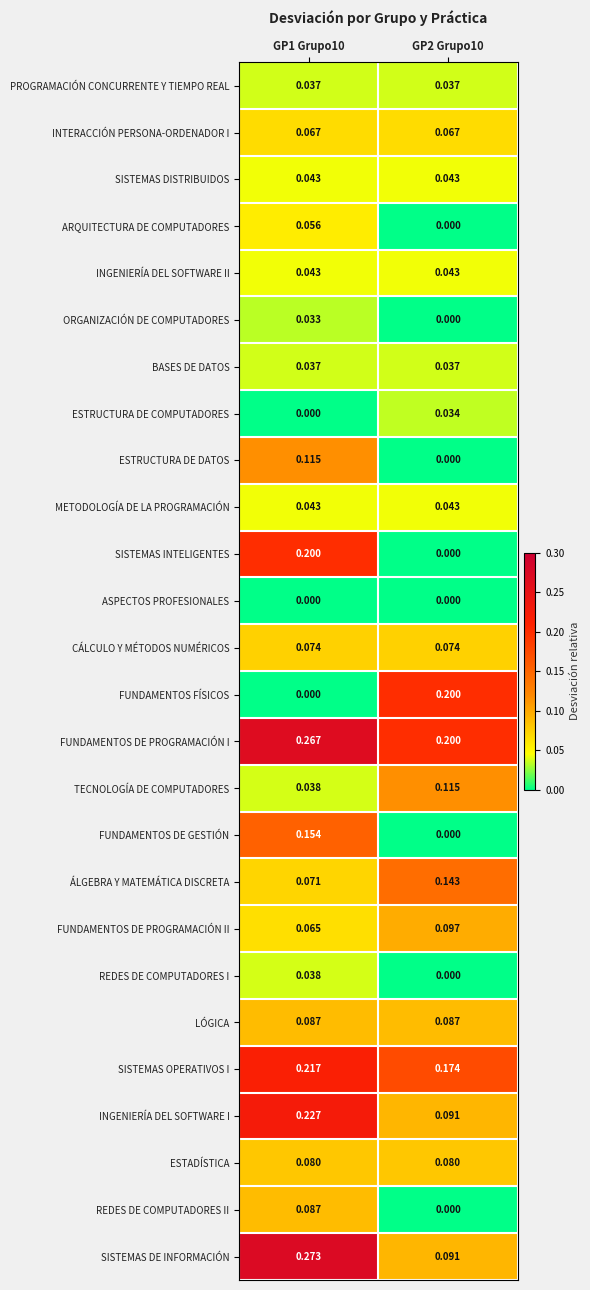

Reading right to left, extract all data points from this chart.

PROGRAMACIÓN CONCURRENTE Y TIEMPO REAL: GP2 Grupo10=0.0	GP1 Grupo10=0.0
INTERACCIÓN PERSONA-ORDENADOR I: GP2 Grupo10=0.1	GP1 Grupo10=0.1
SISTEMAS DISTRIBUIDOS: GP2 Grupo10=0.0	GP1 Grupo10=0.0
ARQUITECTURA DE COMPUTADORES: GP2 Grupo10=0.0	GP1 Grupo10=0.1
INGENIERÍA DEL SOFTWARE II: GP2 Grupo10=0.0	GP1 Grupo10=0.0
ORGANIZACIÓN DE COMPUTADORES: GP2 Grupo10=0.0	GP1 Grupo10=0.0
BASES DE DATOS: GP2 Grupo10=0.0	GP1 Grupo10=0.0
ESTRUCTURA DE COMPUTADORES: GP2 Grupo10=0.0	GP1 Grupo10=0.0
ESTRUCTURA DE DATOS: GP2 Grupo10=0.0	GP1 Grupo10=0.1
METODOLOGÍA DE LA PROGRAMACIÓN: GP2 Grupo10=0.0	GP1 Grupo10=0.0
SISTEMAS INTELIGENTES: GP2 Grupo10=0.0	GP1 Grupo10=0.2
ASPECTOS PROFESIONALES: GP2 Grupo10=0.0	GP1 Grupo10=0.0
CÁLCULO Y MÉTODOS NUMÉRICOS: GP2 Grupo10=0.1	GP1 Grupo10=0.1
FUNDAMENTOS FÍSICOS: GP2 Grupo10=0.2	GP1 Grupo10=0.0
FUNDAMENTOS DE PROGRAMACIÓN I: GP2 Grupo10=0.2	GP1 Grupo10=0.3
TECNOLOGÍA DE COMPUTADORES: GP2 Grupo10=0.1	GP1 Grupo10=0.0
FUNDAMENTOS DE GESTIÓN: GP2 Grupo10=0.0	GP1 Grupo10=0.2
ÁLGEBRA Y MATEMÁTICA DISCRETA: GP2 Grupo10=0.1	GP1 Grupo10=0.1
FUNDAMENTOS DE PROGRAMACIÓN II: GP2 Grupo10=0.1	GP1 Grupo10=0.1
REDES DE COMPUTADORES I: GP2 Grupo10=0.0	GP1 Grupo10=0.0
LÓGICA: GP2 Grupo10=0.1	GP1 Grupo10=0.1
SISTEMAS OPERATIVOS I: GP2 Grupo10=0.2	GP1 Grupo10=0.2
INGENIERÍA DEL SOFTWARE I: GP2 Grupo10=0.1	GP1 Grupo10=0.2
ESTADÍSTICA: GP2 Grupo10=0.1	GP1 Grupo10=0.1
REDES DE COMPUTADORES II: GP2 Grupo10=0.0	GP1 Grupo10=0.1
SISTEMAS DE INFORMACIÓN: GP2 Grupo10=0.1	GP1 Grupo10=0.3